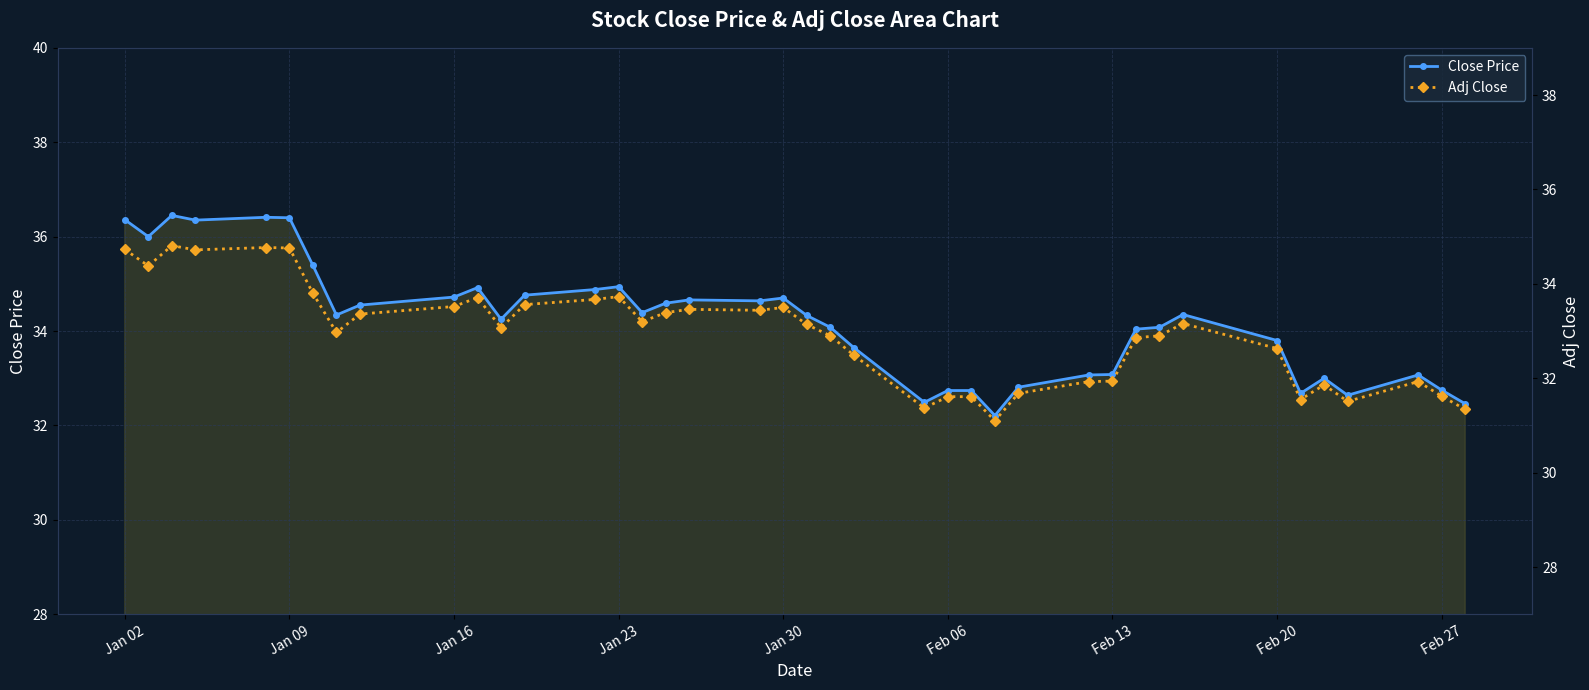

The value of Close Price at Jan 23 is 20.6. True or false?

False